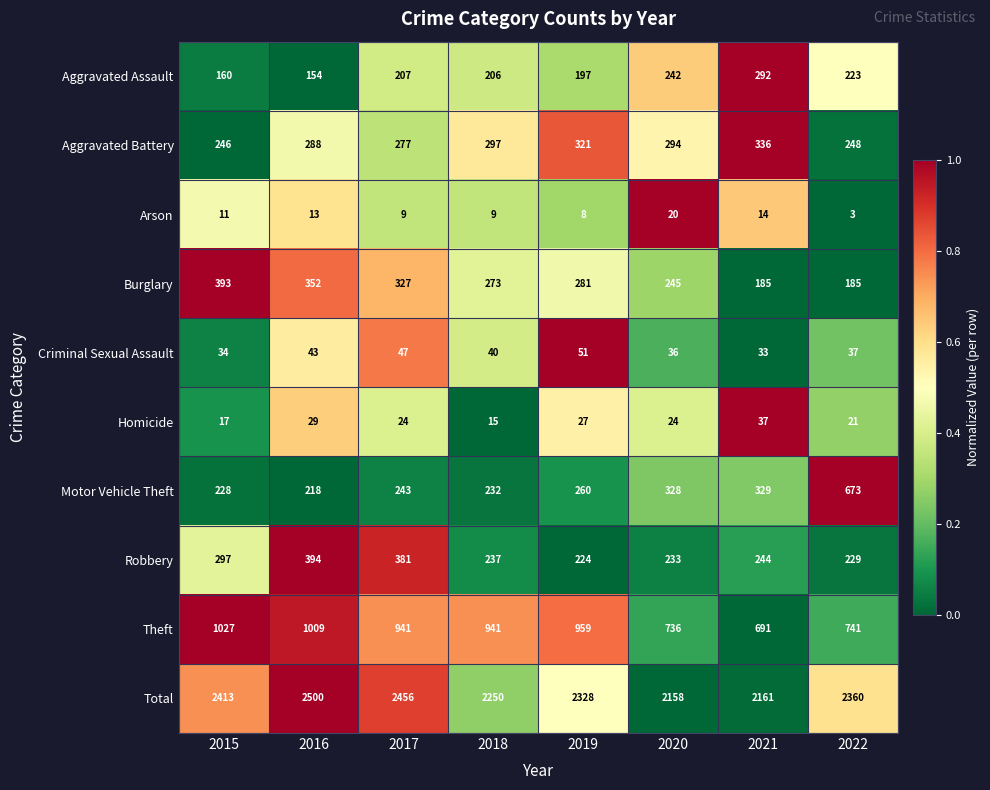

Count the number of data series in this chart.

10